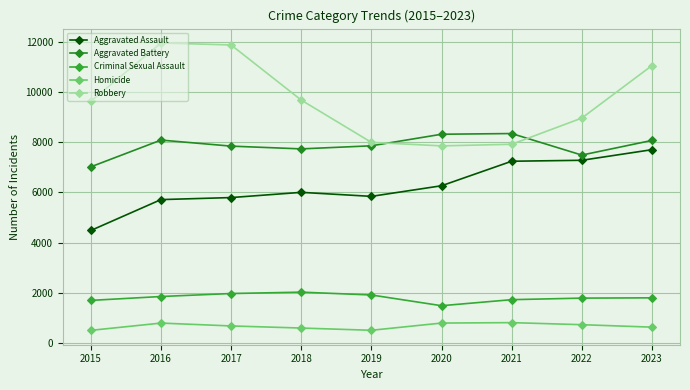

True or false: Aggravated Assault and Homicide cross at least once.

False